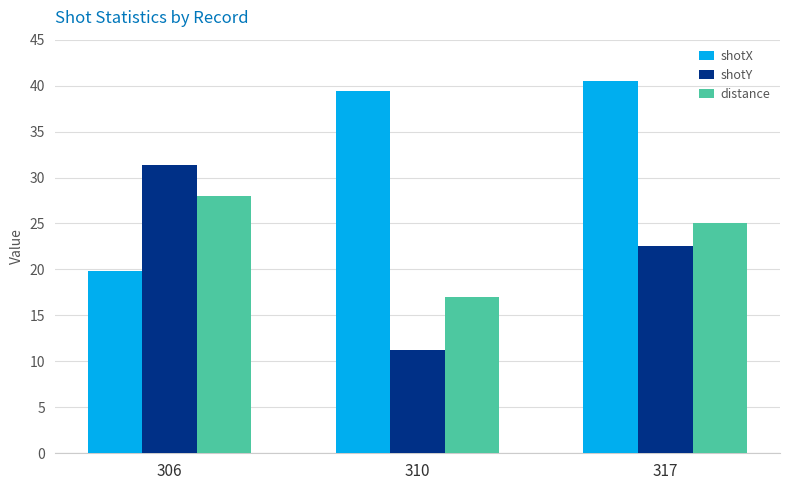

At which label is shotX closest to 30?

310